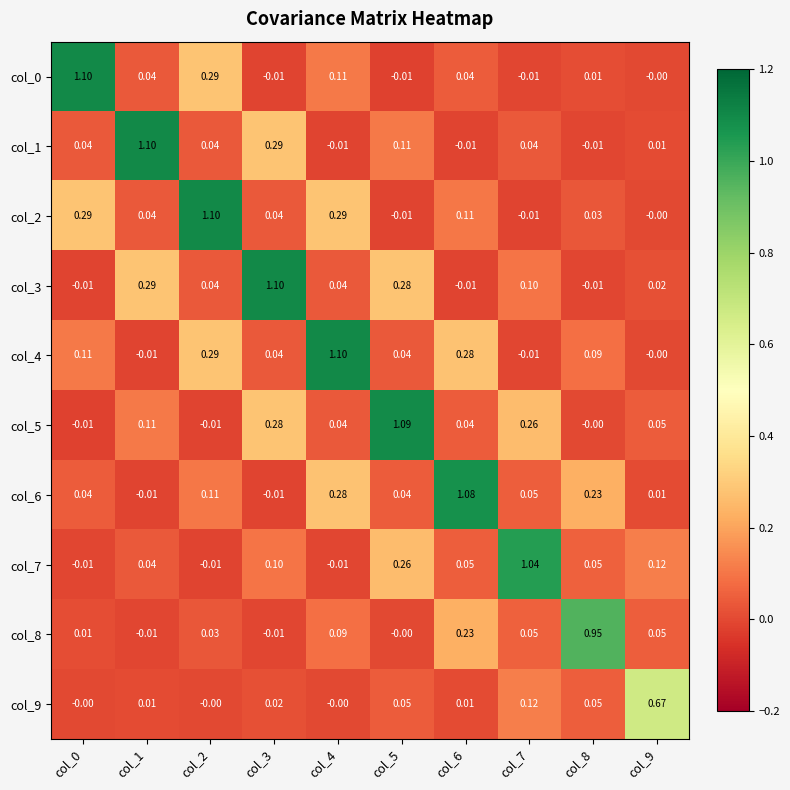

Rank the series at col_7 from lowest to highest value.

col_2, col_0, col_4, col_1, col_6, col_8, col_3, col_9, col_5, col_7